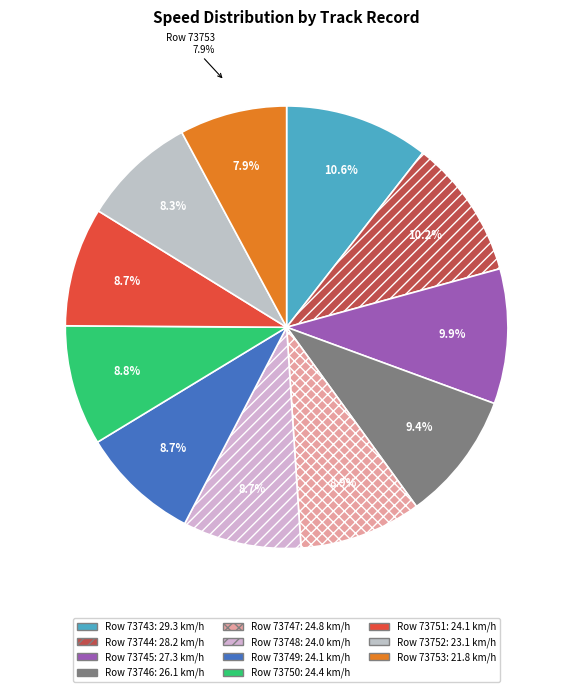

How many slices are in this pie chart?

11